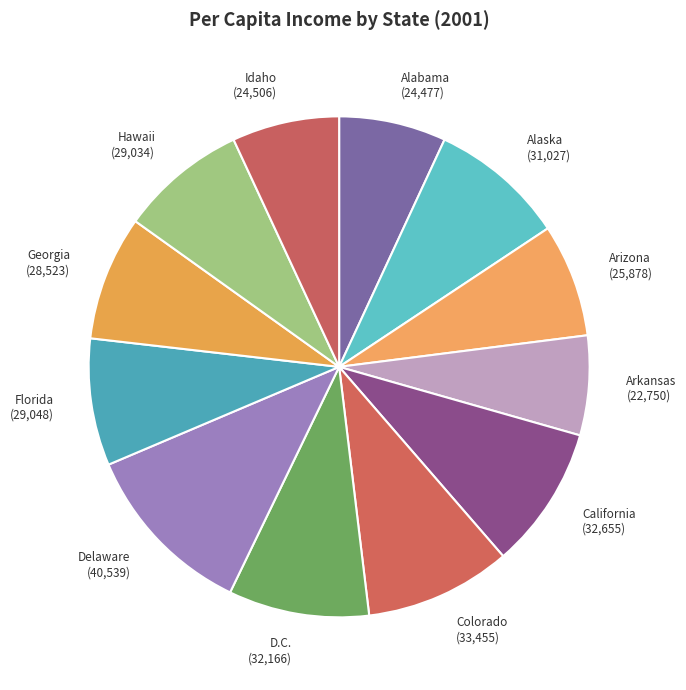

Is the sum of Arkansas and Alaska greater than half?

No